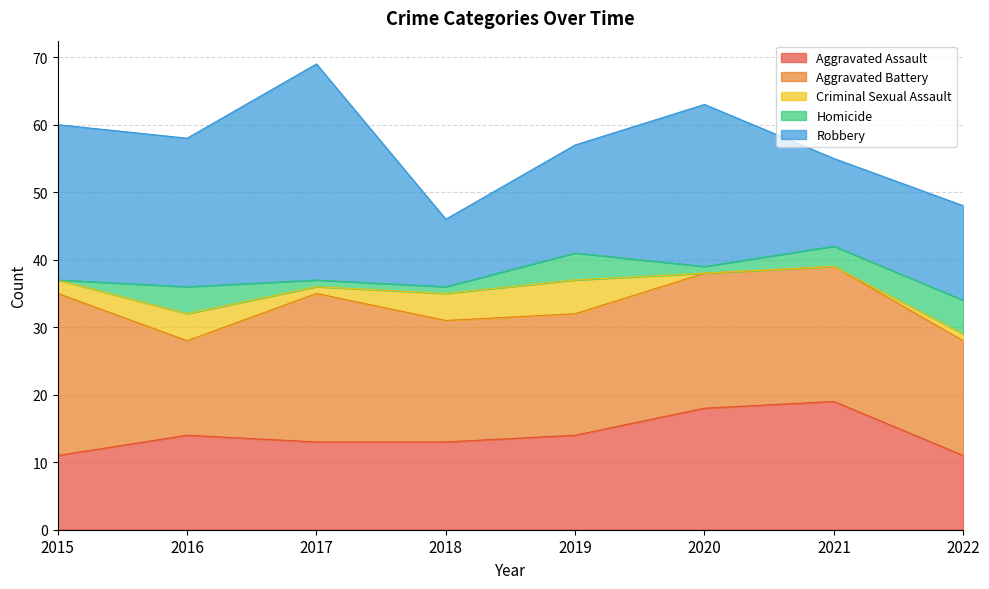

What is the sum of all Homicide values?

19